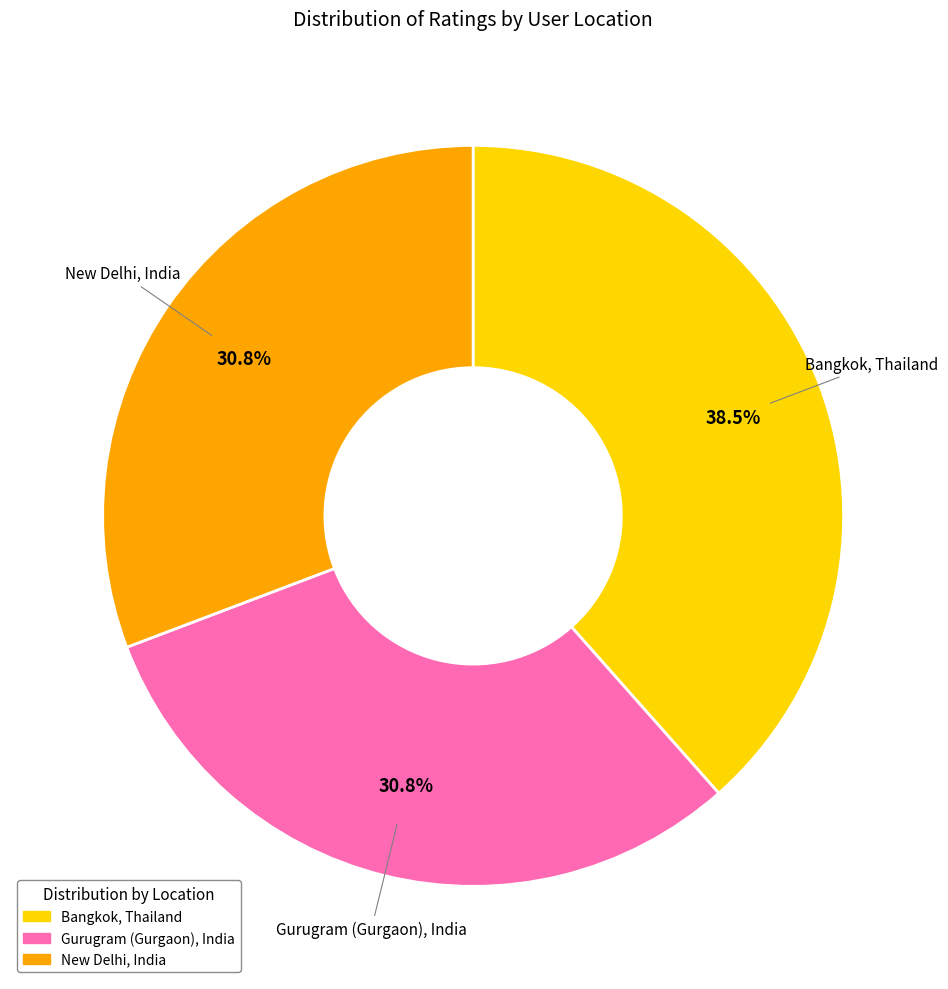

Which has a higher value, New Delhi, India or Bangkok, Thailand?

Bangkok, Thailand